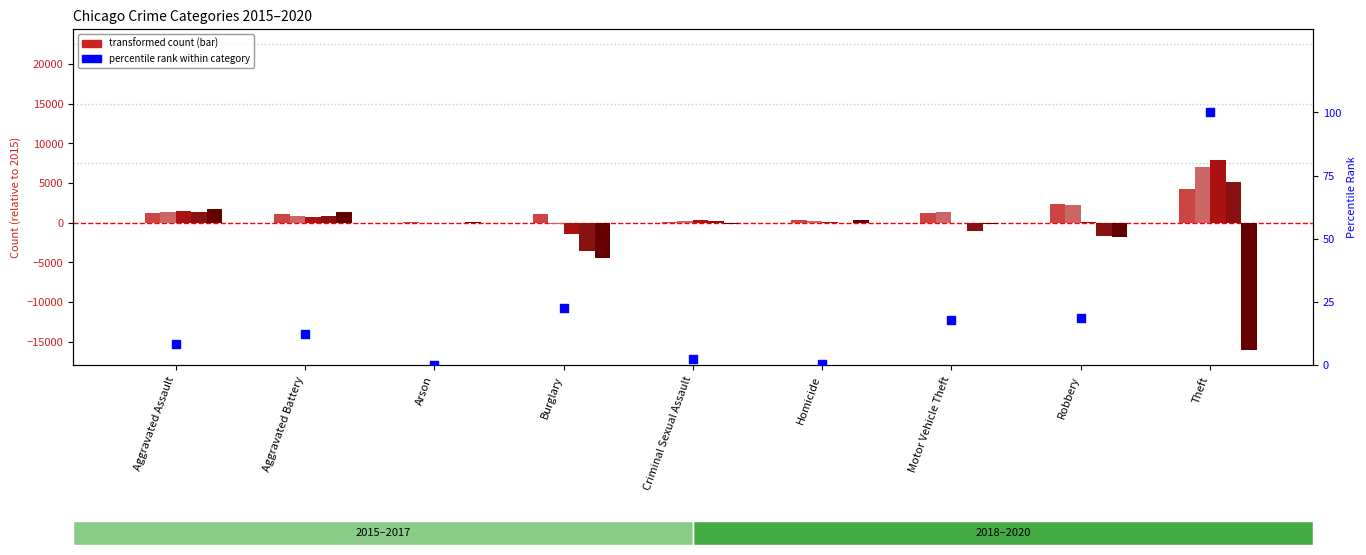

Which has a higher value, Robbery or Aggravated Assault?

Robbery